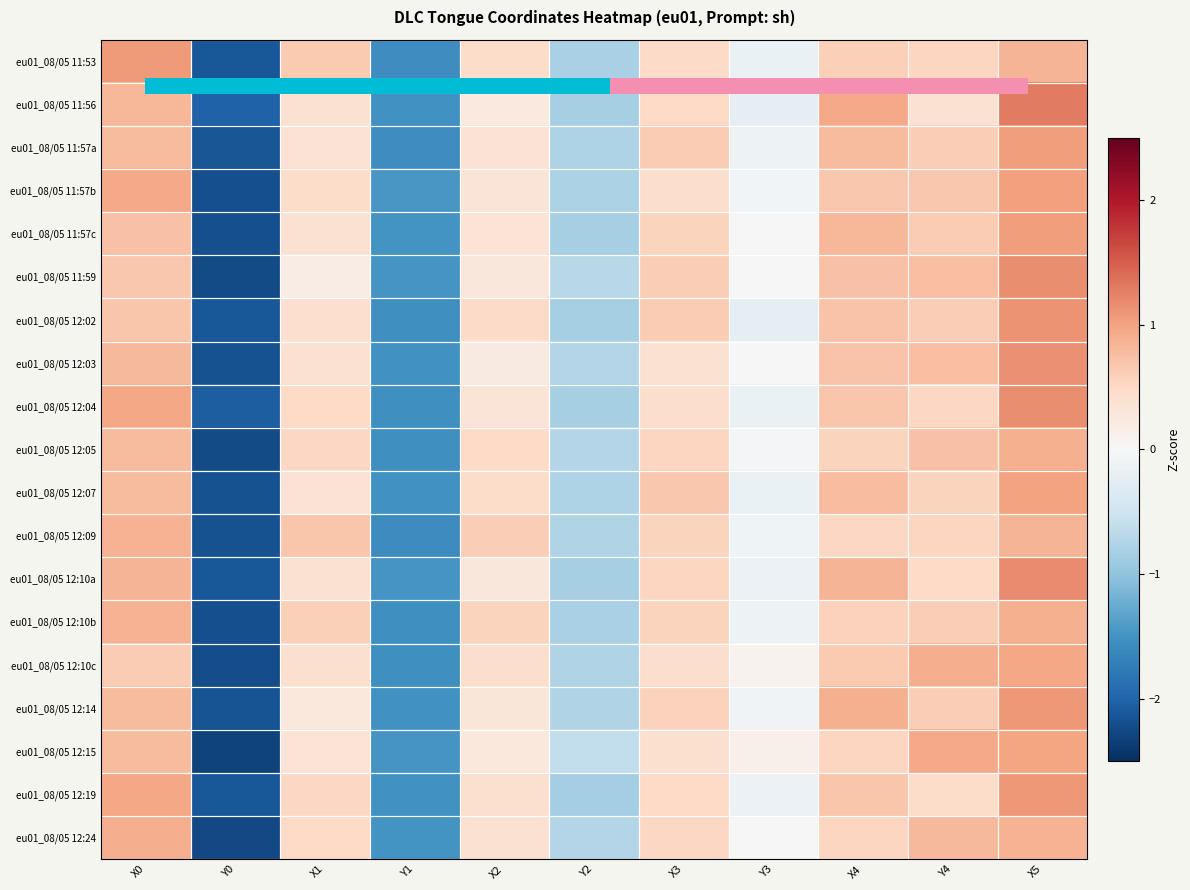

Reading right to left, transcribe all the data shown in this chart.

eu01_08/05 11:53: X5=0.8	Y4=0.5	X4=0.6	Y3=-0.2	X3=0.5	Y2=-0.8	X2=0.5	Y1=-1.6	X1=0.6	Y0=-2.1	X0=1.1
eu01_08/05 11:56: X5=1.3	Y4=0.4	X4=0.9	Y3=-0.2	X3=0.5	Y2=-0.8	X2=0.2	Y1=-1.5	X1=0.4	Y0=-2.0	X0=0.8
eu01_08/05 11:57a: X5=1.0	Y4=0.6	X4=0.8	Y3=-0.1	X3=0.6	Y2=-0.8	X2=0.4	Y1=-1.5	X1=0.4	Y0=-2.1	X0=0.8
eu01_08/05 11:57b: X5=1.0	Y4=0.7	X4=0.7	Y3=-0.1	X3=0.4	Y2=-0.8	X2=0.3	Y1=-1.5	X1=0.5	Y0=-2.2	X0=1.0
eu01_08/05 11:57c: X5=1.0	Y4=0.6	X4=0.8	Y3=-0.0	X3=0.6	Y2=-0.8	X2=0.3	Y1=-1.5	X1=0.4	Y0=-2.2	X0=0.7
eu01_08/05 11:59: X5=1.2	Y4=0.7	X4=0.7	Y3=-0.0	X3=0.6	Y2=-0.7	X2=0.3	Y1=-1.5	X1=0.2	Y0=-2.2	X0=0.7
eu01_08/05 12:02: X5=1.1	Y4=0.6	X4=0.7	Y3=-0.2	X3=0.6	Y2=-0.8	X2=0.5	Y1=-1.5	X1=0.4	Y0=-2.1	X0=0.7
eu01_08/05 12:03: X5=1.1	Y4=0.8	X4=0.7	Y3=0.0	X3=0.4	Y2=-0.7	X2=0.2	Y1=-1.5	X1=0.4	Y0=-2.2	X0=0.8
eu01_08/05 12:04: X5=1.2	Y4=0.5	X4=0.7	Y3=-0.2	X3=0.4	Y2=-0.8	X2=0.3	Y1=-1.5	X1=0.5	Y0=-2.1	X0=1.0
eu01_08/05 12:05: X5=0.9	Y4=0.7	X4=0.6	Y3=-0.0	X3=0.5	Y2=-0.7	X2=0.5	Y1=-1.5	X1=0.5	Y0=-2.2	X0=0.8
eu01_08/05 12:07: X5=1.0	Y4=0.5	X4=0.8	Y3=-0.2	X3=0.7	Y2=-0.8	X2=0.5	Y1=-1.5	X1=0.4	Y0=-2.2	X0=0.8
eu01_08/05 12:09: X5=0.9	Y4=0.5	X4=0.5	Y3=-0.1	X3=0.6	Y2=-0.8	X2=0.6	Y1=-1.6	X1=0.7	Y0=-2.2	X0=0.9
eu01_08/05 12:10a: X5=1.2	Y4=0.5	X4=0.8	Y3=-0.1	X3=0.5	Y2=-0.8	X2=0.3	Y1=-1.5	X1=0.4	Y0=-2.1	X0=0.9
eu01_08/05 12:10b: X5=0.9	Y4=0.6	X4=0.6	Y3=-0.1	X3=0.5	Y2=-0.8	X2=0.6	Y1=-1.5	X1=0.6	Y0=-2.2	X0=0.9
eu01_08/05 12:10c: X5=1.0	Y4=0.9	X4=0.7	Y3=0.1	X3=0.4	Y2=-0.7	X2=0.4	Y1=-1.5	X1=0.4	Y0=-2.2	X0=0.6
eu01_08/05 12:14: X5=1.1	Y4=0.6	X4=0.9	Y3=-0.1	X3=0.6	Y2=-0.8	X2=0.3	Y1=-1.5	X1=0.3	Y0=-2.2	X0=0.8
eu01_08/05 12:15: X5=1.0	Y4=1.0	X4=0.5	Y3=0.1	X3=0.4	Y2=-0.6	X2=0.3	Y1=-1.5	X1=0.3	Y0=-2.3	X0=0.8
eu01_08/05 12:19: X5=1.1	Y4=0.5	X4=0.7	Y3=-0.2	X3=0.5	Y2=-0.8	X2=0.4	Y1=-1.5	X1=0.5	Y0=-2.1	X0=1.0
eu01_08/05 12:24: X5=0.9	Y4=0.8	X4=0.5	Y3=0.0	X3=0.5	Y2=-0.7	X2=0.4	Y1=-1.5	X1=0.5	Y0=-2.3	X0=0.9